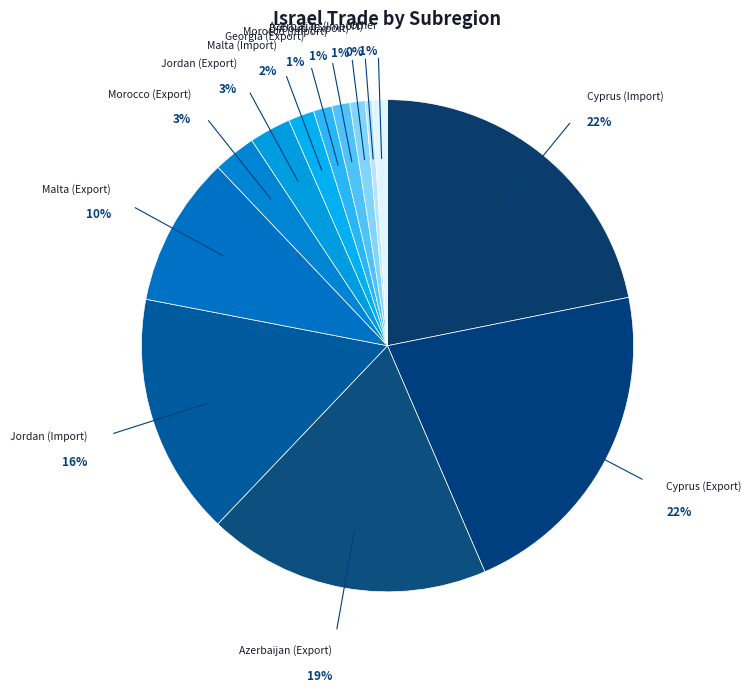

Count the number of slices in the pie.

13